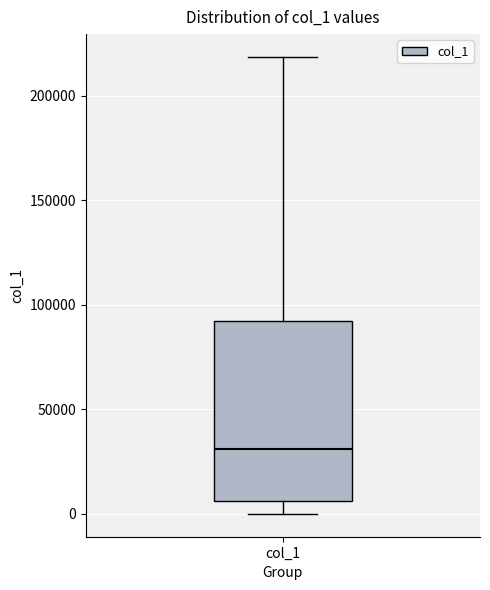

Read this box plot against the y-axis: the position of the median line, the range covered by the box, and the ends of both whiskers. The values are not printed on the chart, so give them approximately, as read against the axis.

median 30000, box 5000 to 90000, whiskers 0 to 220000